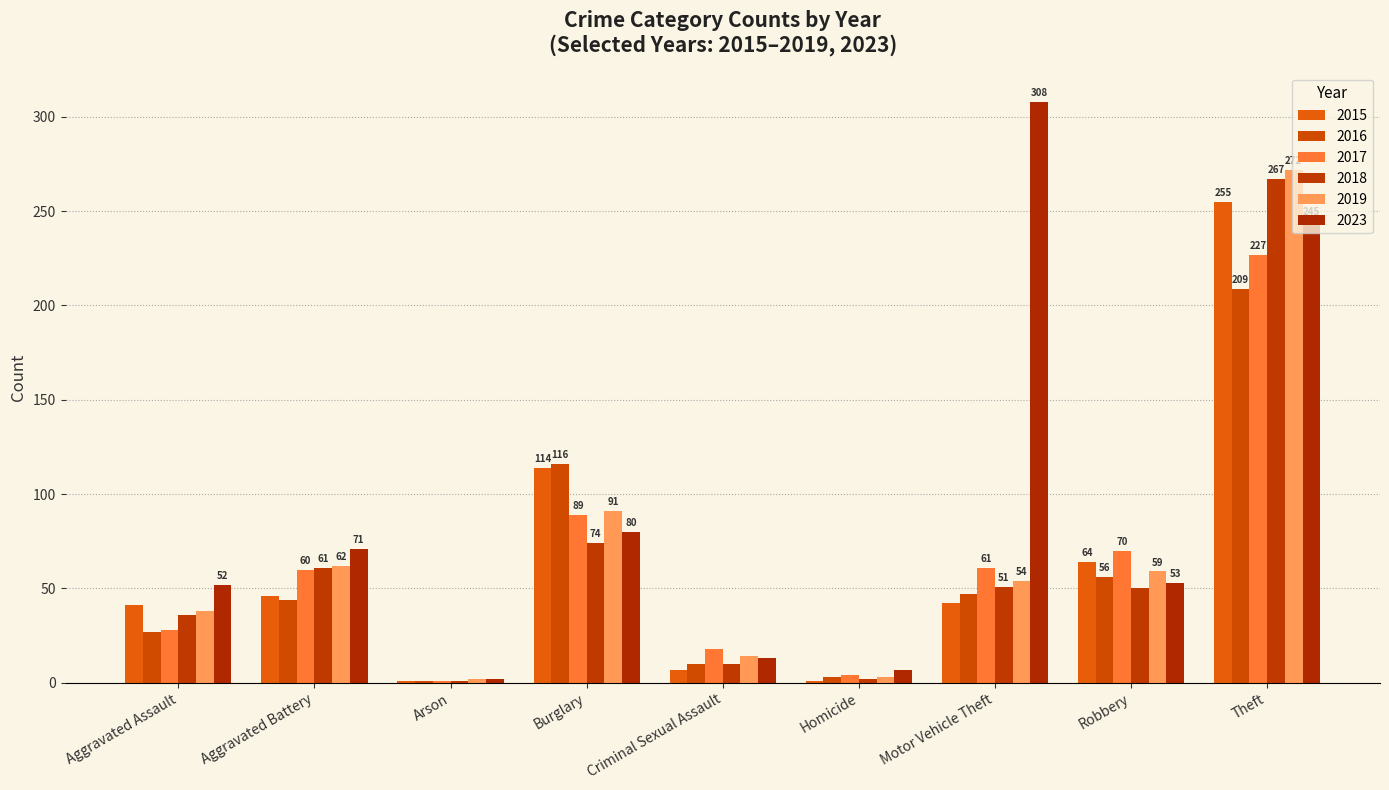

What is the label of the 5th bar from the right?

Criminal Sexual Assault